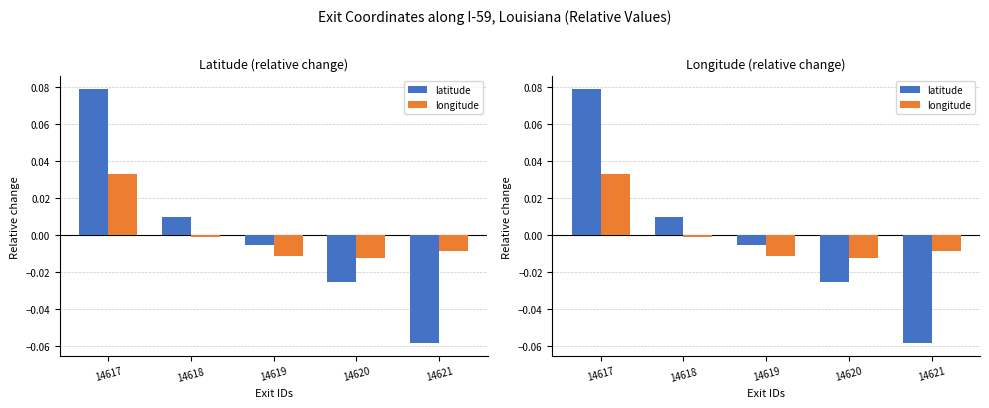

How many bars are there in each group?

2